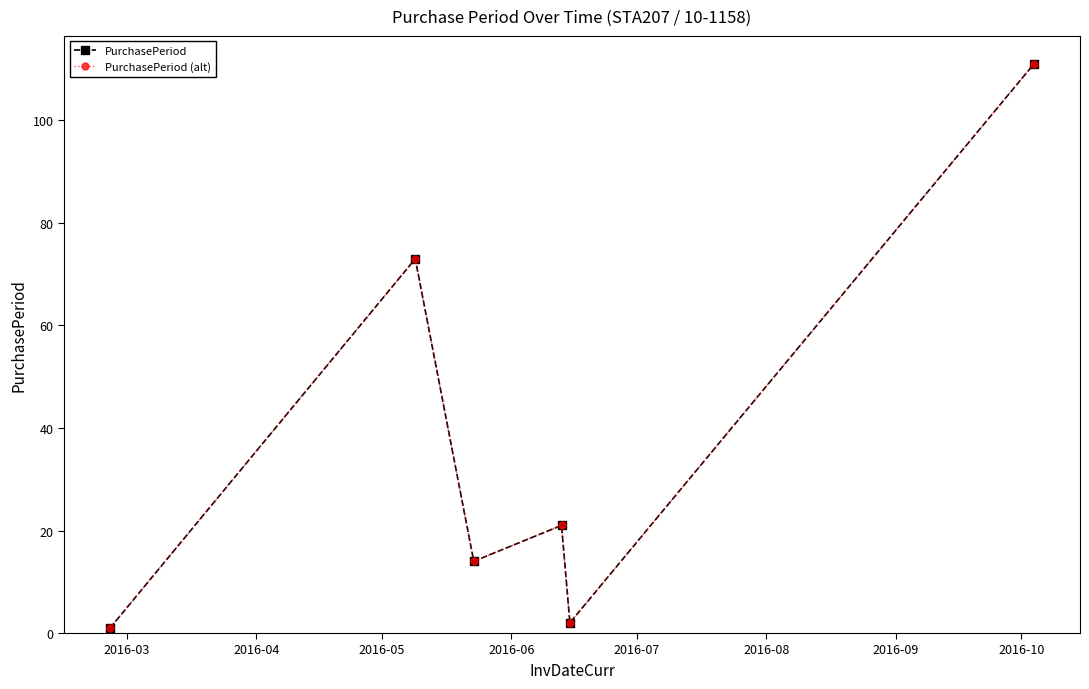

Does the chart have visible grid lines?

No